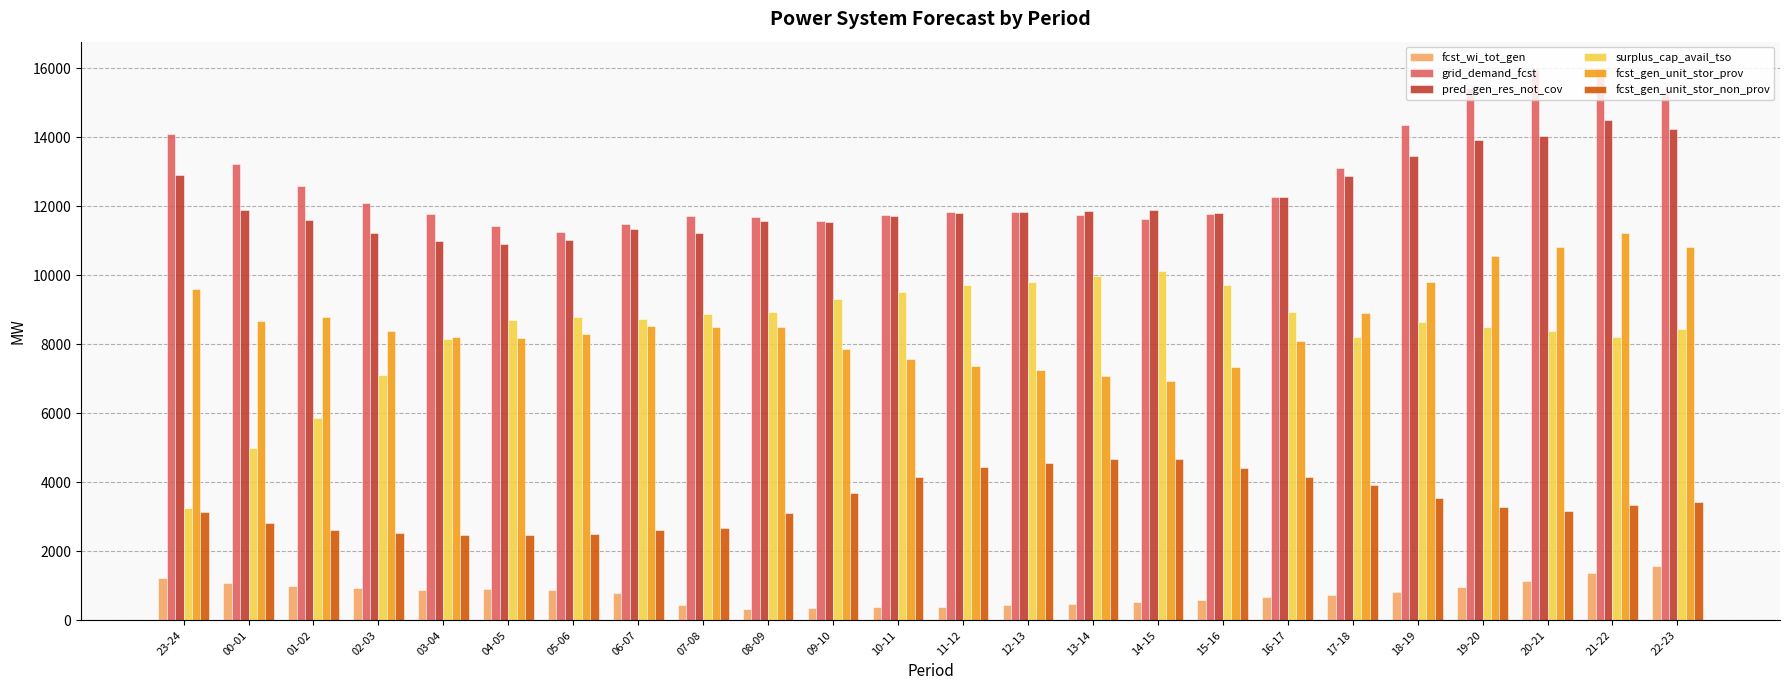

Is the value of grid_demand_fcst at 20-21 greater than the value of fcst_wi_tot_gen at 18-19?

Yes